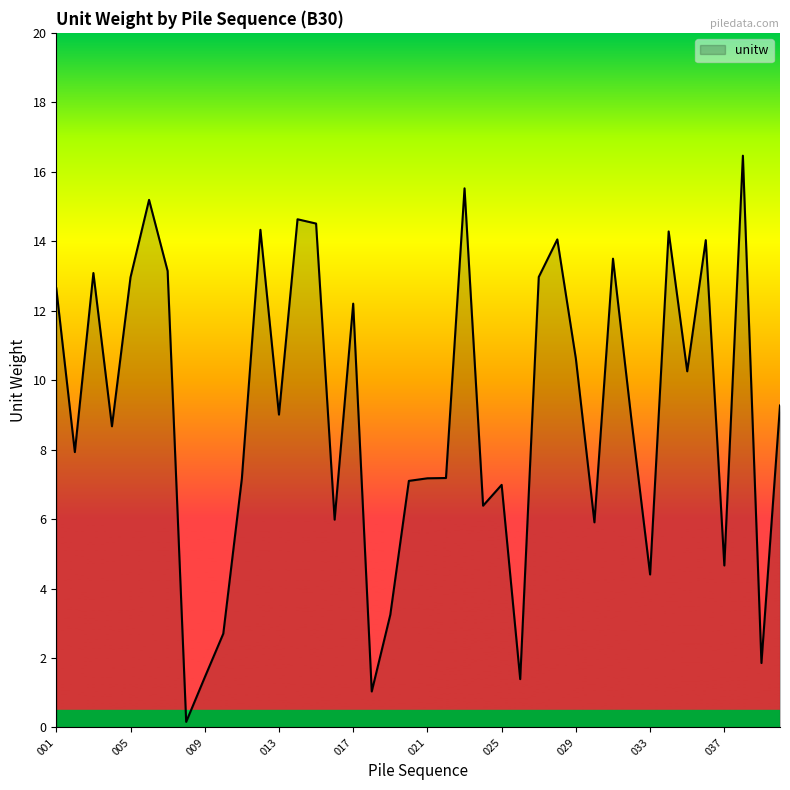

What is the greatest value displayed?

16.5